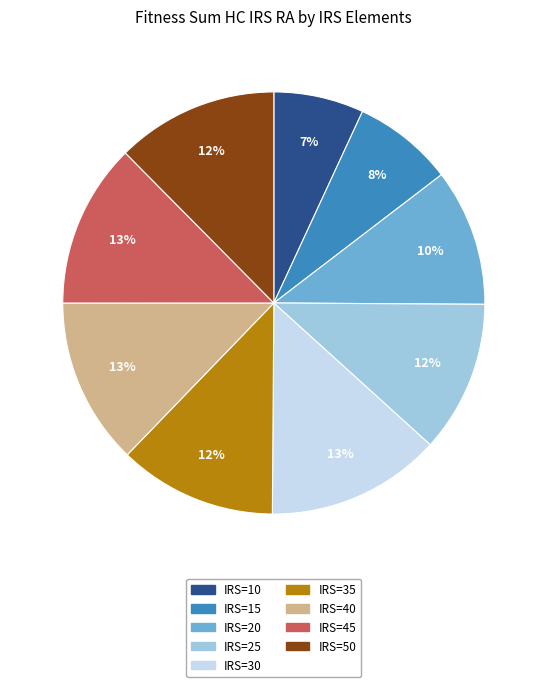

Is there a majority slice in this chart?

No